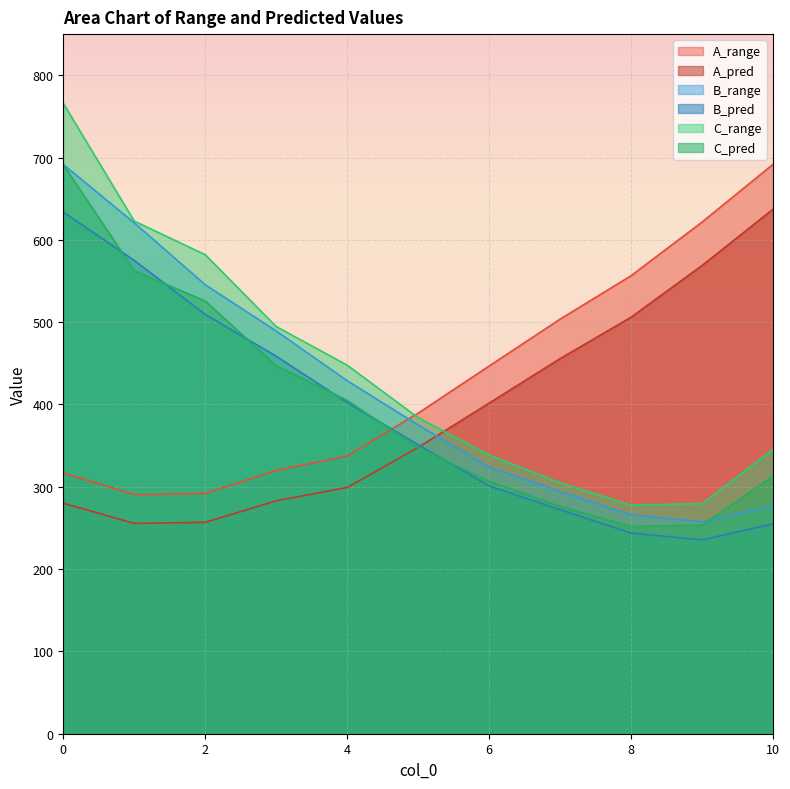

Reading right to left, list all the values displayed in this chart.

A_range: 691.8	621.6	556.5	503.7	446.7	389.5	337.4	320.0	291.9	290.5	316.9
A_pred: 637.3	568.8	506.1	455.7	401.7	347.8	299.2	282.9	256.8	255.5	280.1
B_range: 277.0	257.5	265.8	294.5	323.7	375.1	428.9	489.3	545.5	620.7	691.6
B_pred: 254.9	235.5	243.8	272.3	301.1	351.1	402.4	458.7	509.5	575.0	633.8
C_range: 345.5	279.5	277.8	304.9	338.7	384.0	447.8	494.7	582.0	622.8	765.9
C_pred: 312.8	253.4	251.8	276.2	306.7	347.5	404.9	447.1	525.8	562.5	691.4